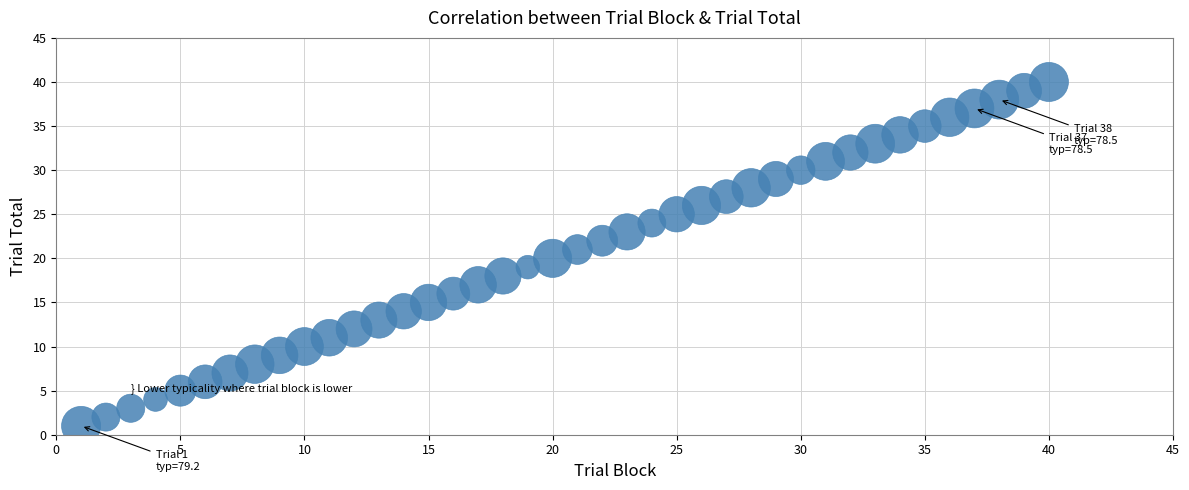

What is the range of Y values (max minus min)?

39